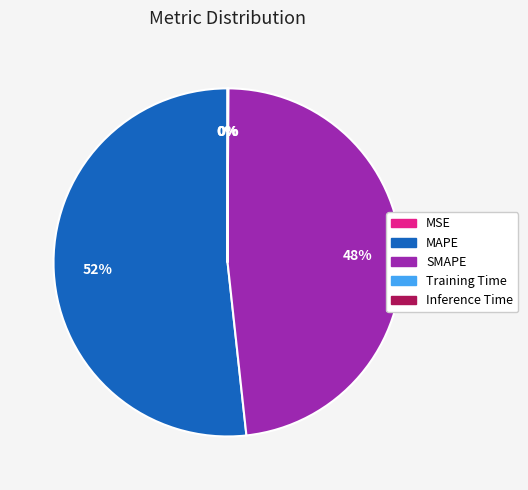

To the nearest percent, what is the average slice percentage?

20%